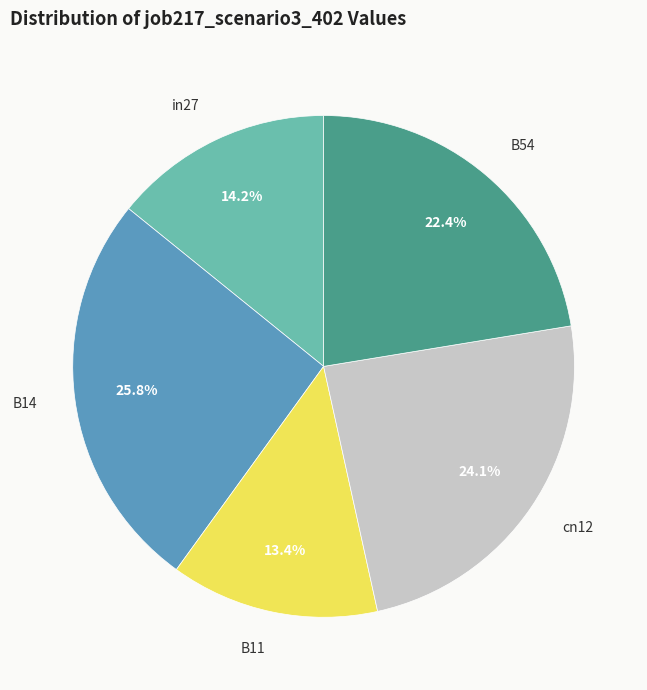

How many segments does this pie chart have?

5